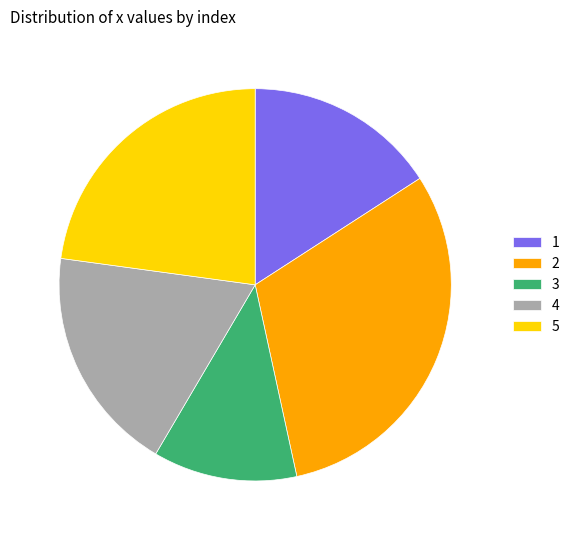

Is 4 the majority of the pie?

No